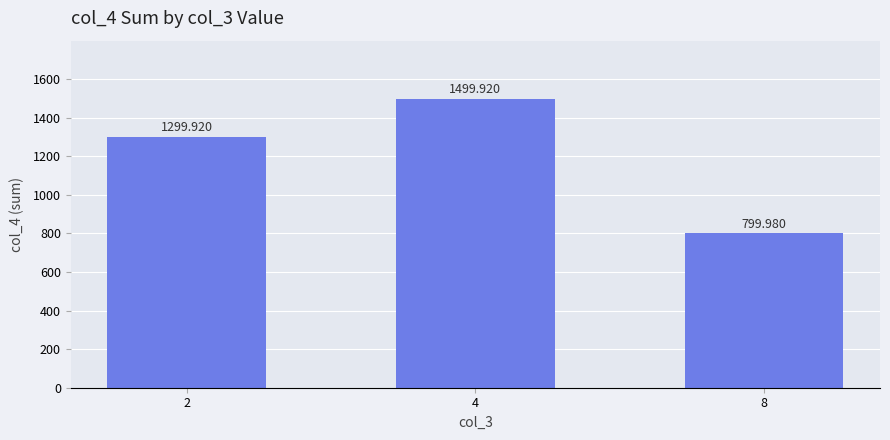

What is the value of the 3rd bar from the left?

800.0